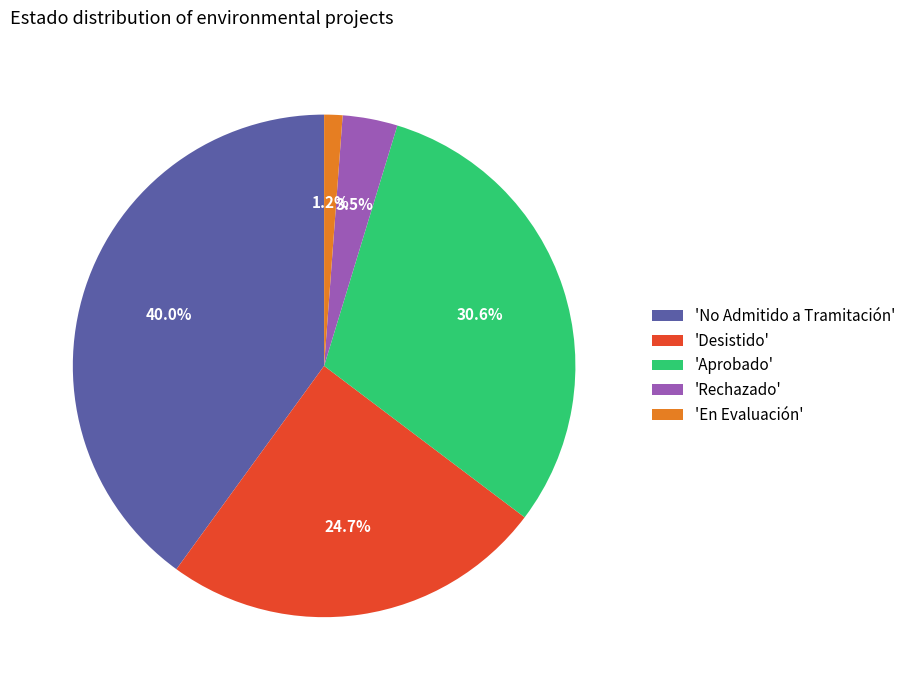

What is the smallest slice in the pie chart?

'En Evaluación'